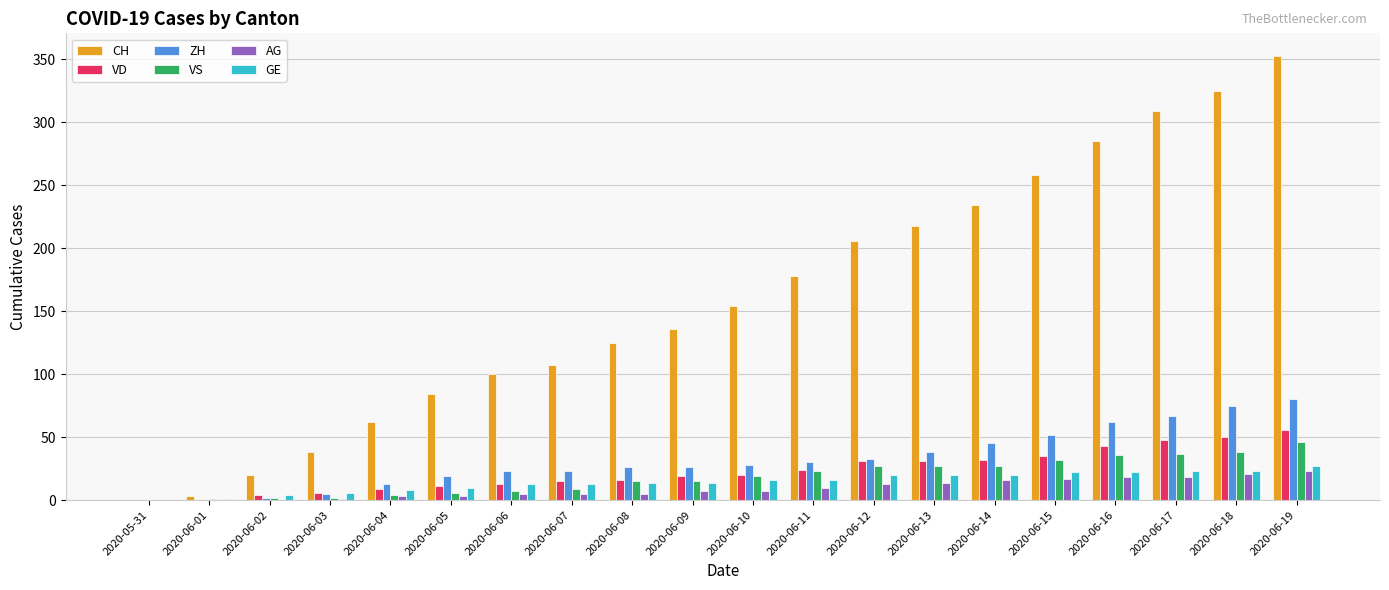

Which series changed the most between 2020-06-13 and 2020-06-16?

CH